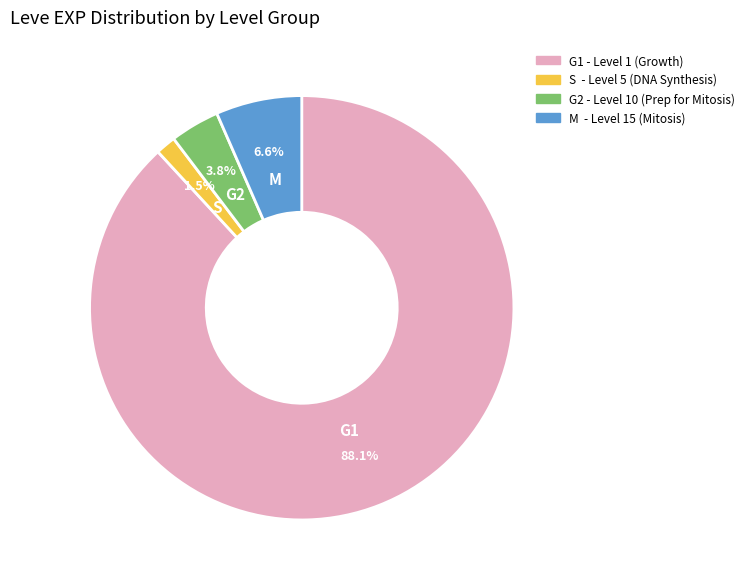

Is there any slice that represents more than half of the pie?

Yes